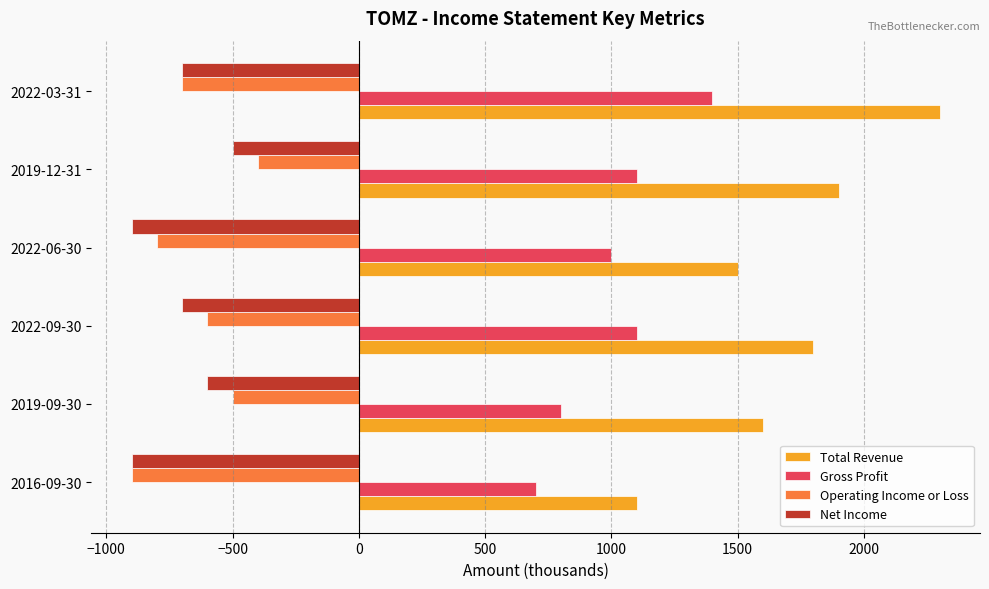

What is the difference between the maximum and minimum values in the Total Revenue series?

1200